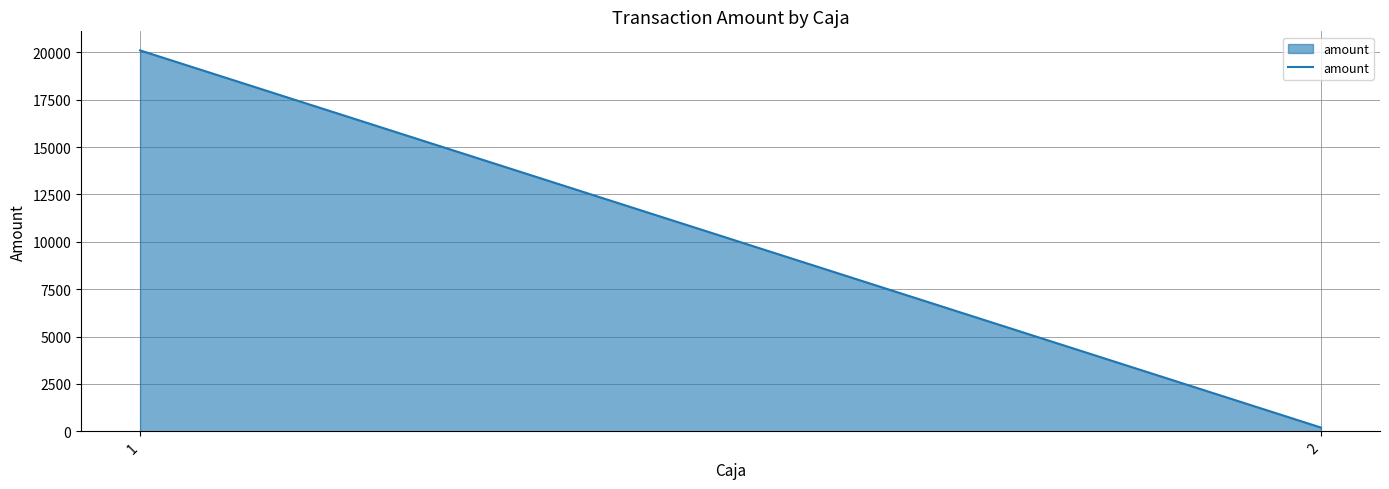

What is the change in value from 1 to 2?

-19900